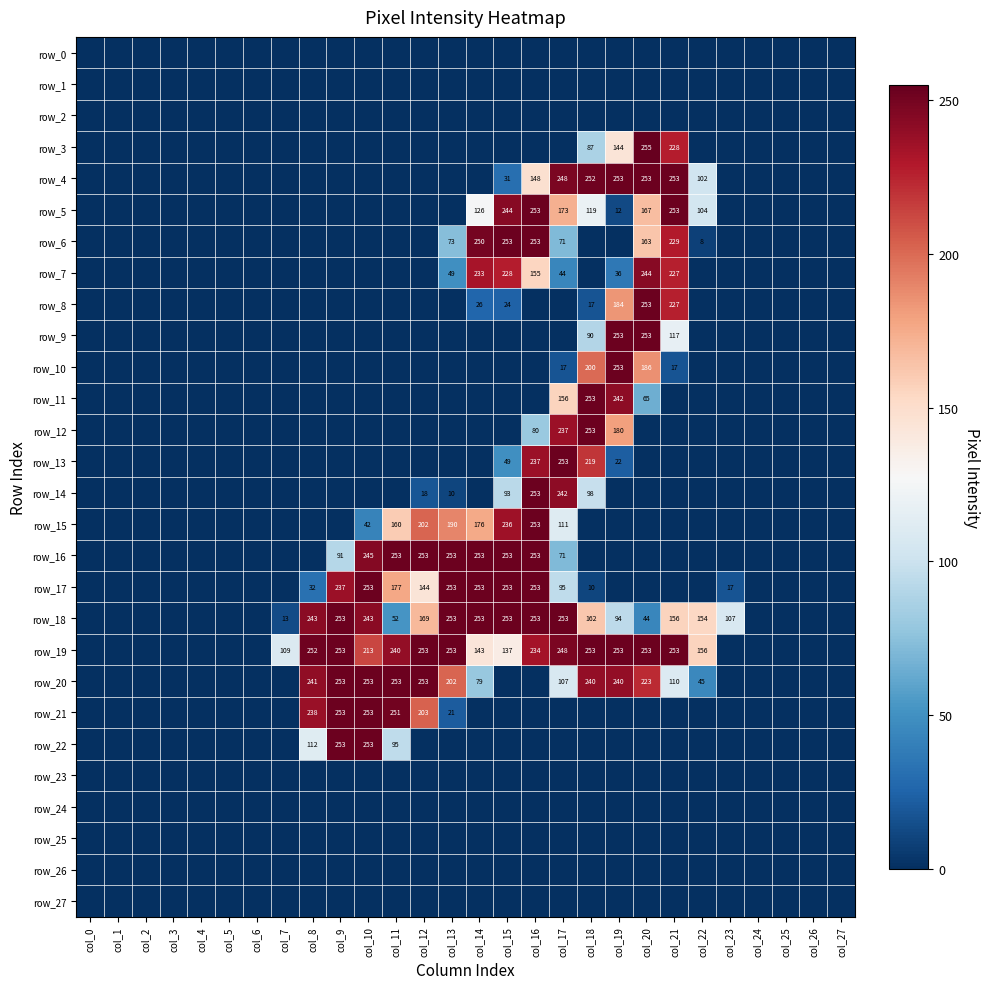

Rank the series by their maximum value, from highest to lowest.

row_3, row_4, row_5, row_6, row_8, row_9, row_10, row_11, row_12, row_13, row_14, row_15, row_16, row_17, row_18, row_19, row_20, row_21, row_22, row_7, row_0, row_1, row_2, row_23, row_24, row_25, row_26, row_27